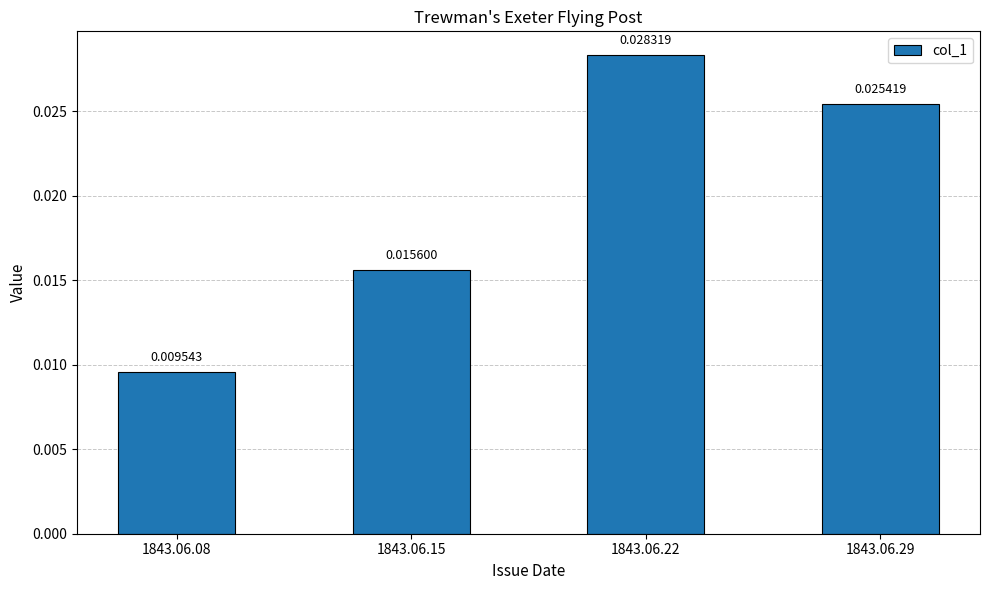

Rank the categories by value from lowest to highest.

1843.06.08, 1843.06.15, 1843.06.29, 1843.06.22